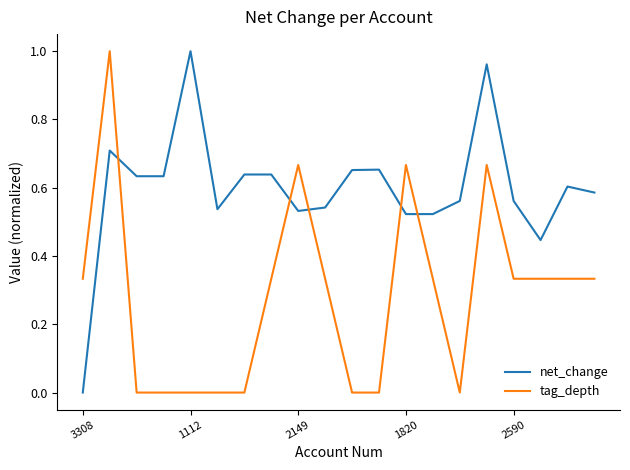

Rank the series by their average value, from lowest to highest.

tag_depth, net_change